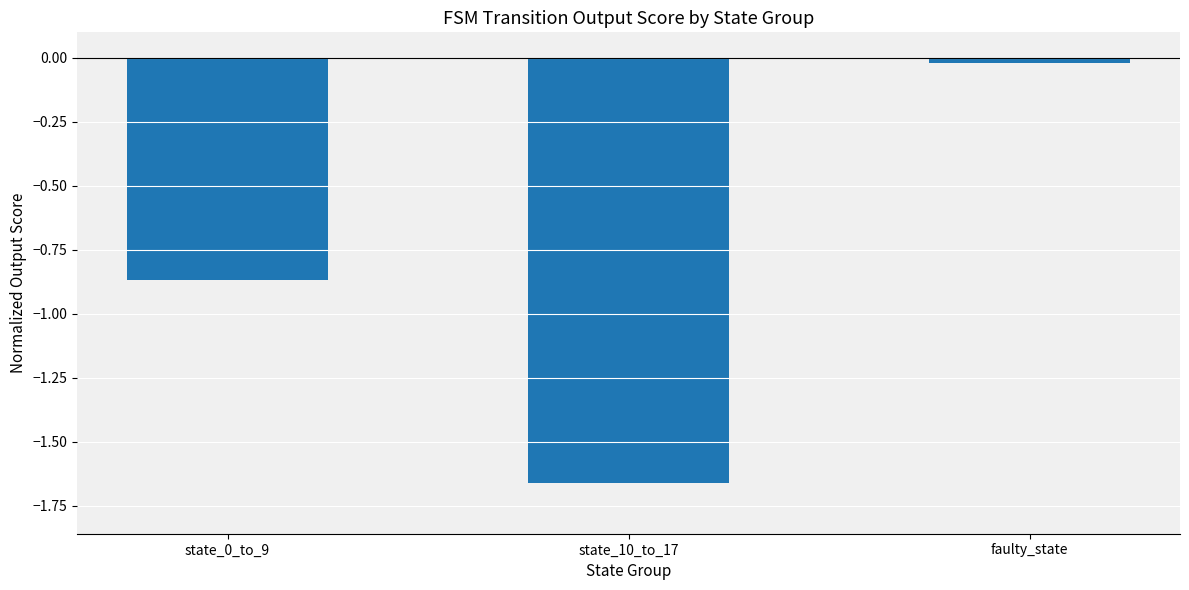

Which label corresponds to the largest value in the chart?

faulty_state